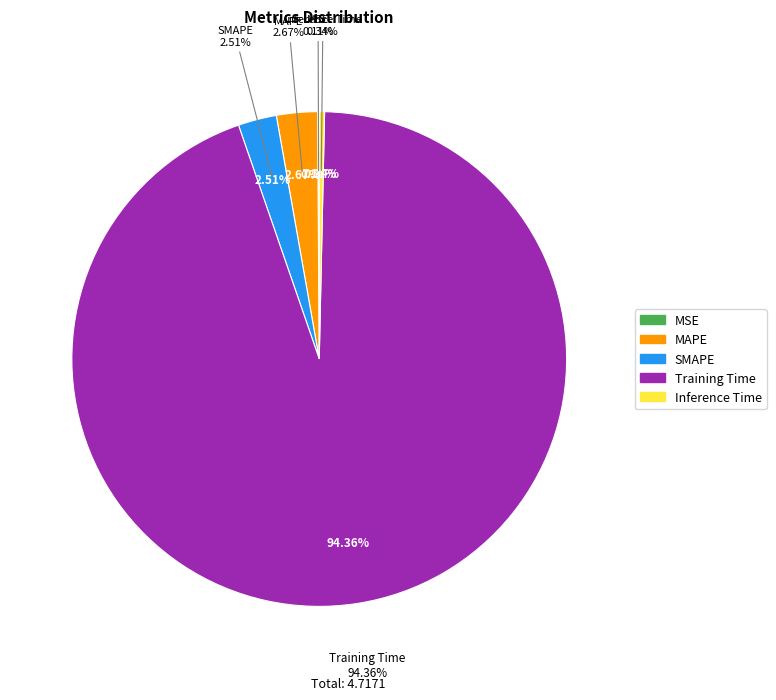

Which category has the biggest portion of the pie?

Training Time